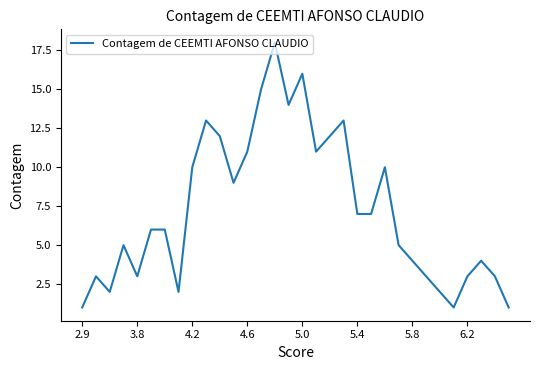

What is the difference between the maximum and minimum values?

17